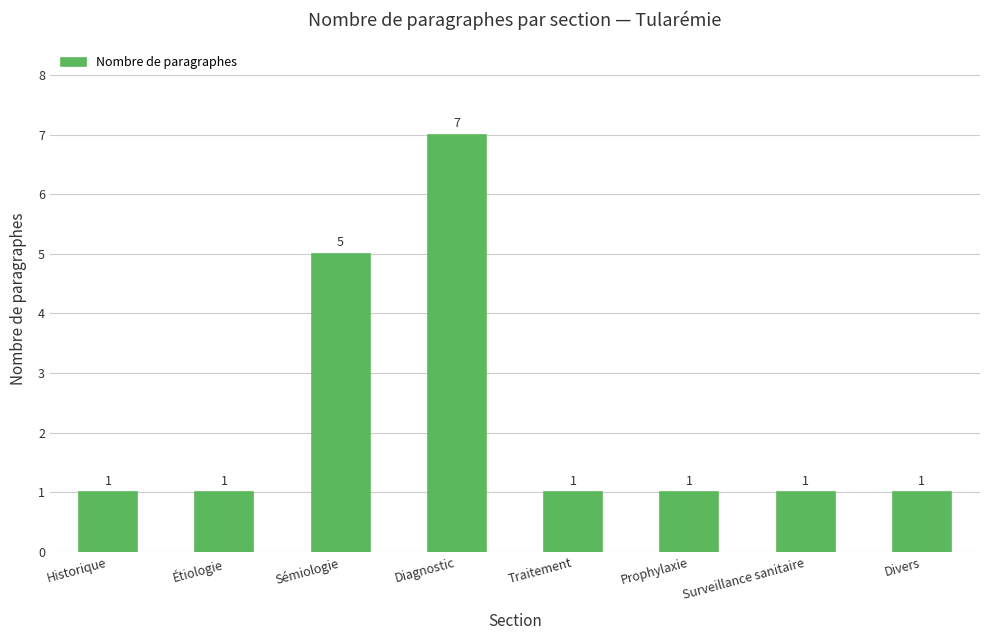

Is it true that the value at Étiologie is 1?

True